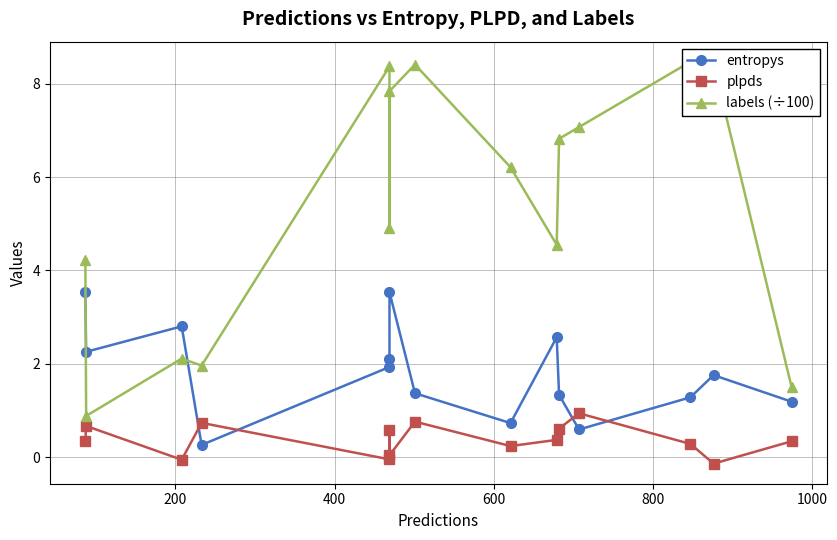

True or false: entropys and plpds intersect in this chart.

True